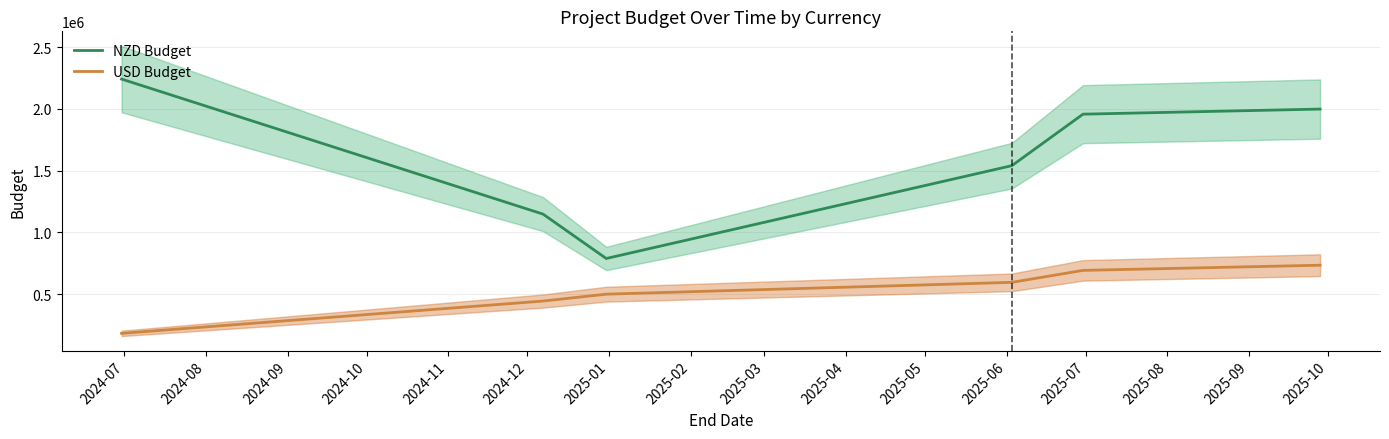

True or false: USD Budget and NZD Budget intersect in this chart.

False